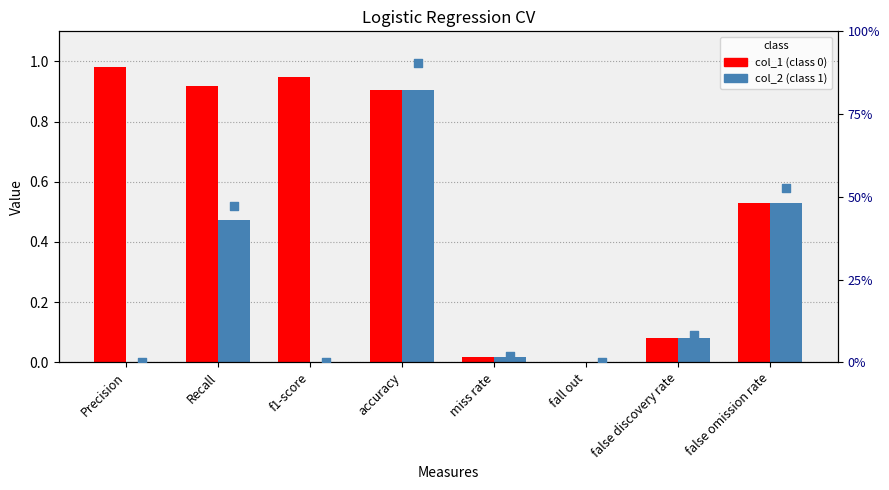

What is the total value across all series at false discovery rate?

0.2